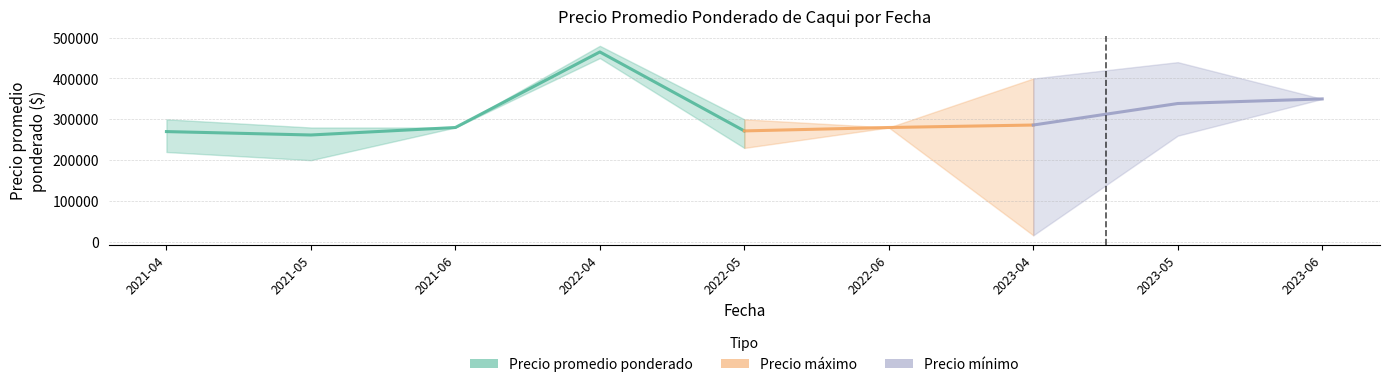

What is the smallest value displayed?

16000